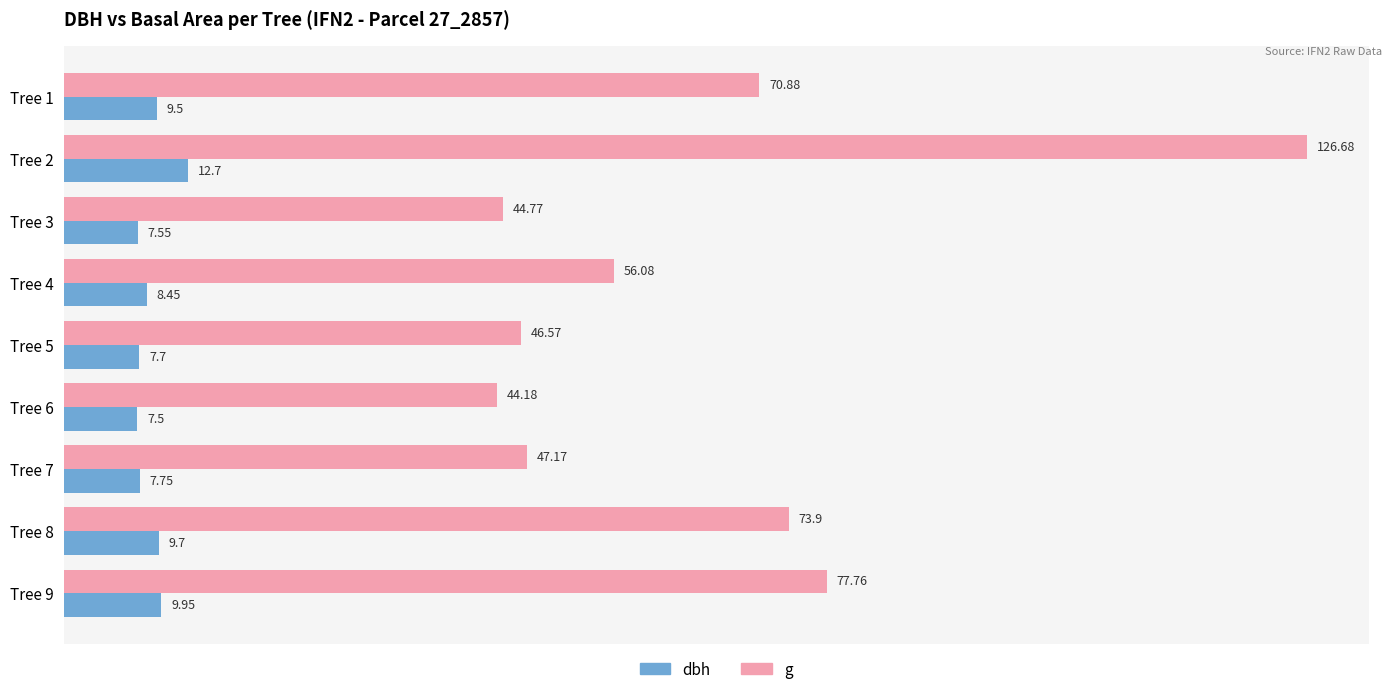

Is the value of dbh at Tree 9 greater than the value of g at Tree 6?

No